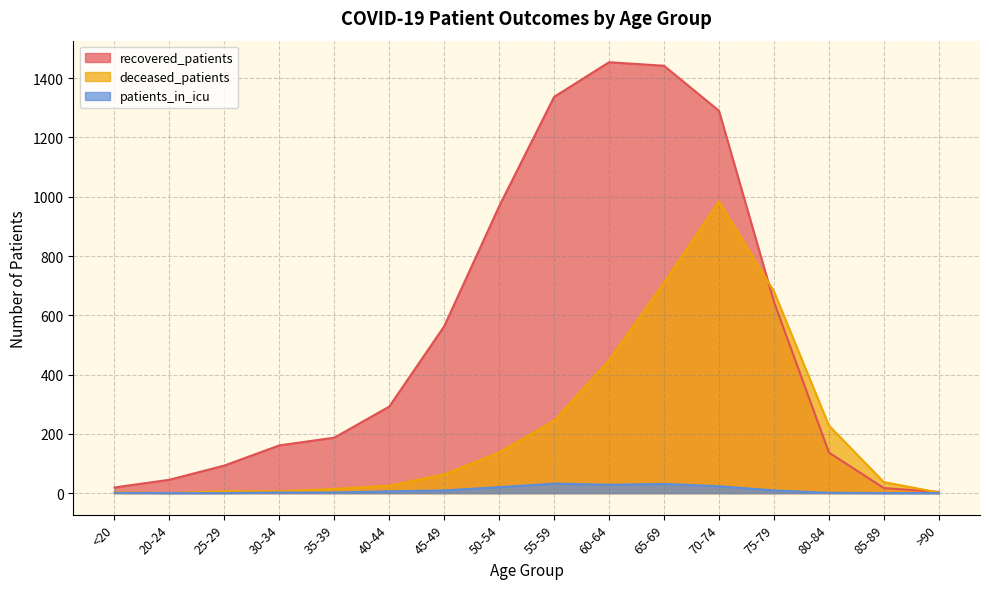

What is the label of the 14th point from the right?

25-29